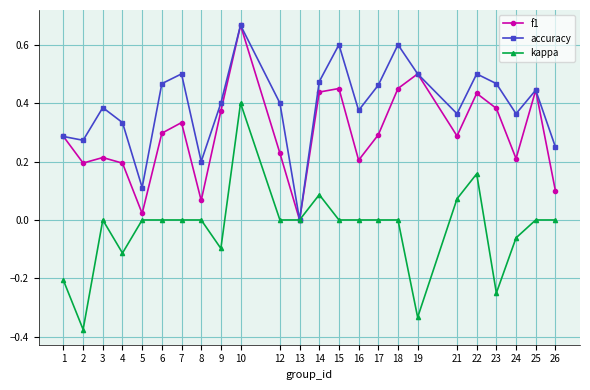

At 21, list the series in order from smallest to largest.

kappa, f1, accuracy